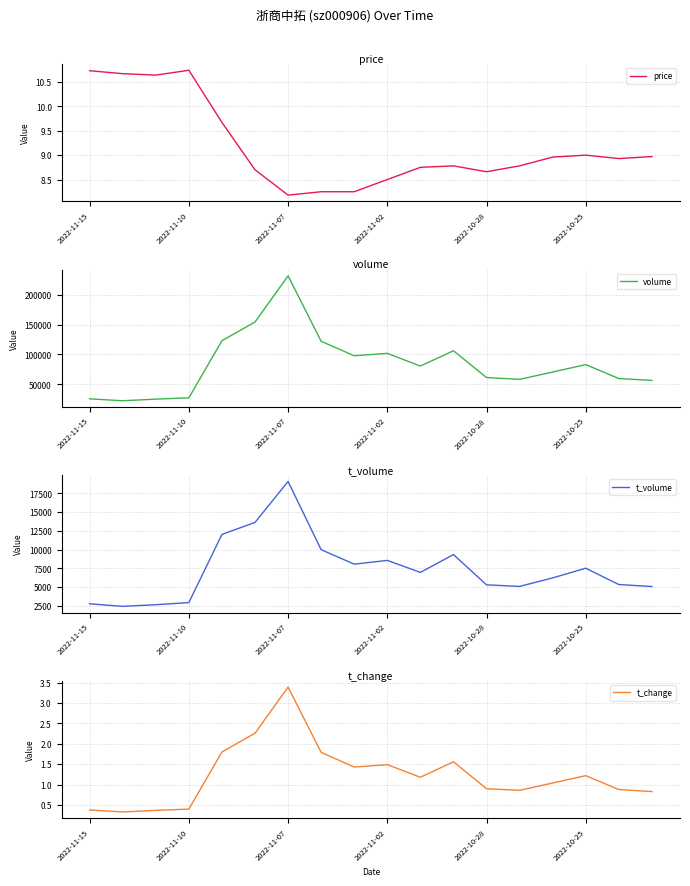

What is the highest value of the t_volume series?

19073